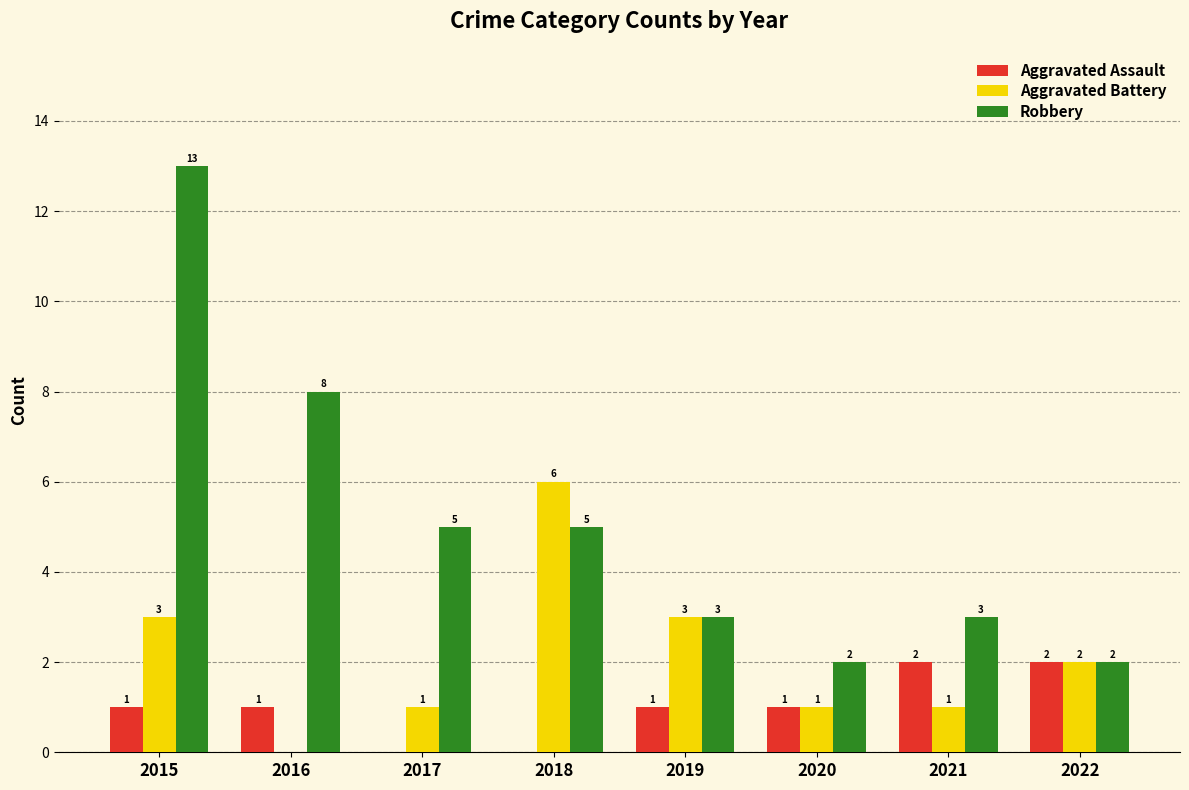

Between 2015 and 2019, which series saw the biggest shift?

Robbery